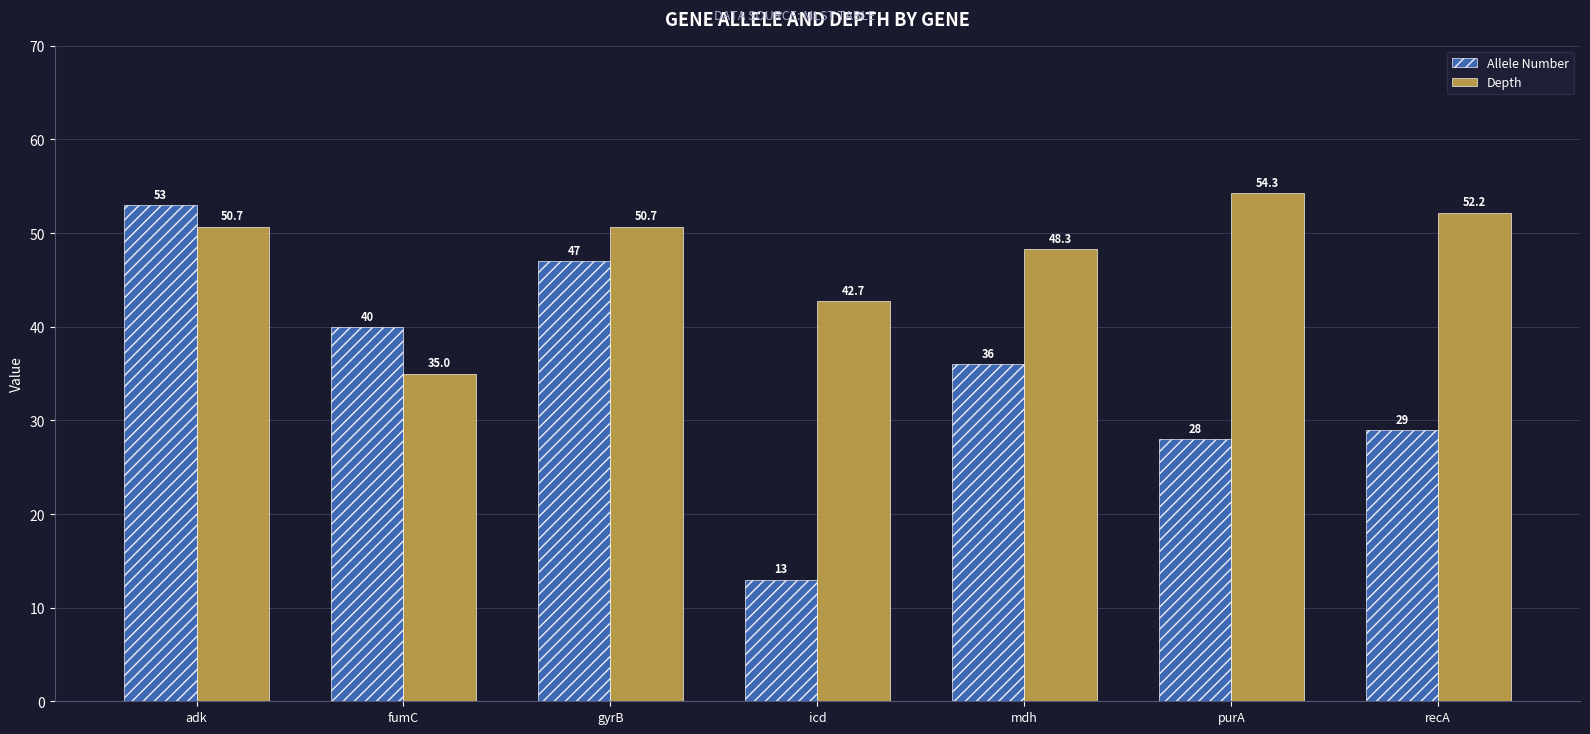

Between adk and mdh, which series saw the biggest shift?

Allele Number